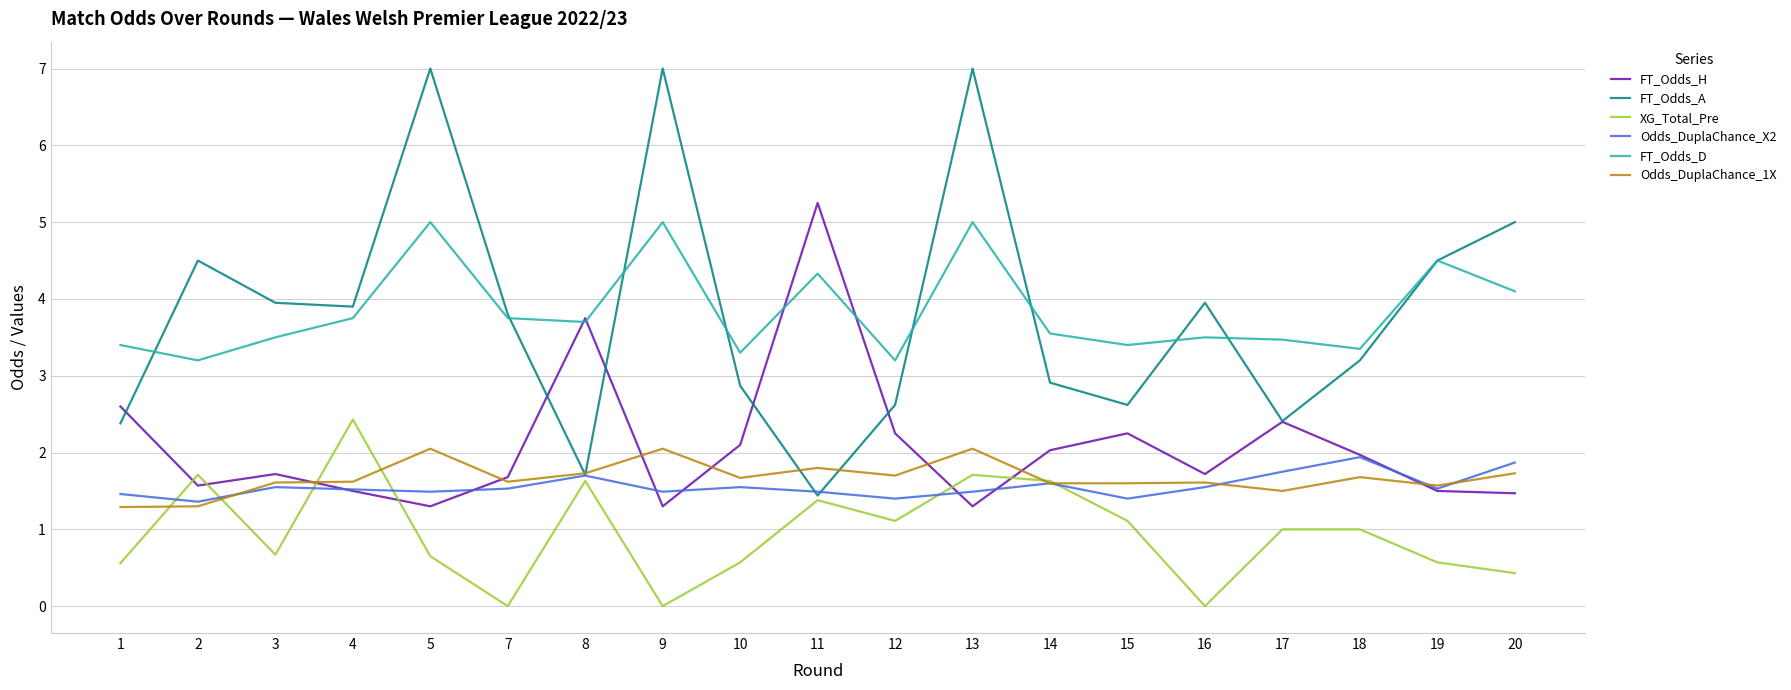

What is the total value across all series at 17?

12.5